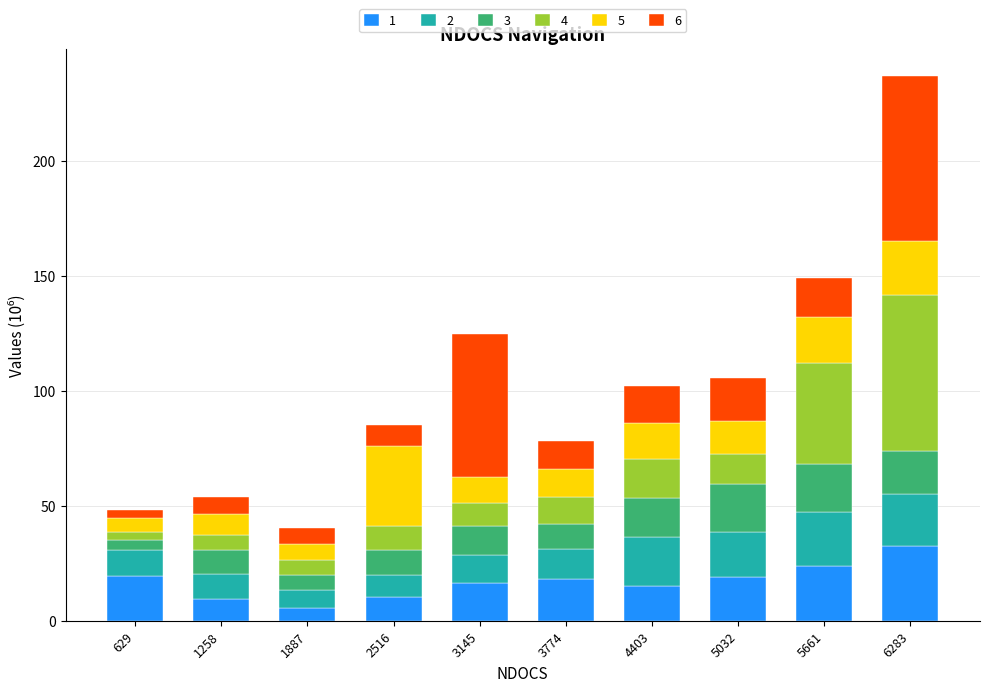

What are all the series names shown in the legend?

1, 2, 3, 4, 5, 6